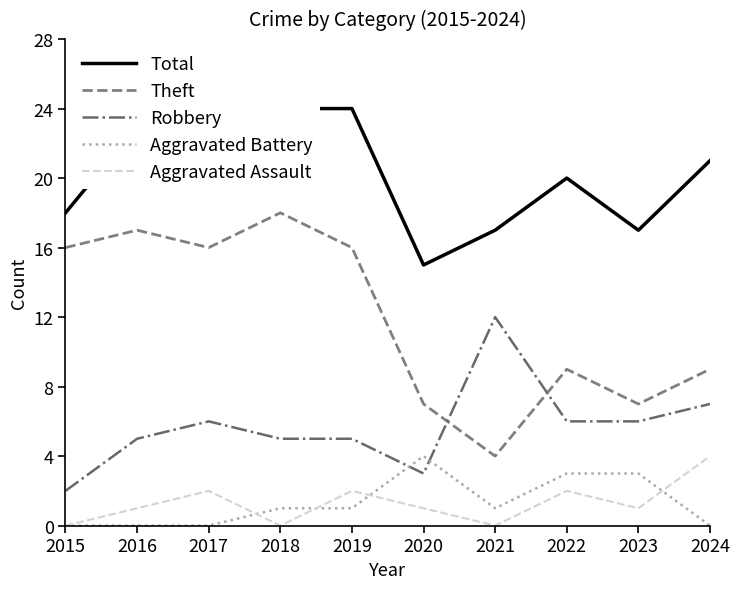

How many values in the Theft series exceed 16?

2